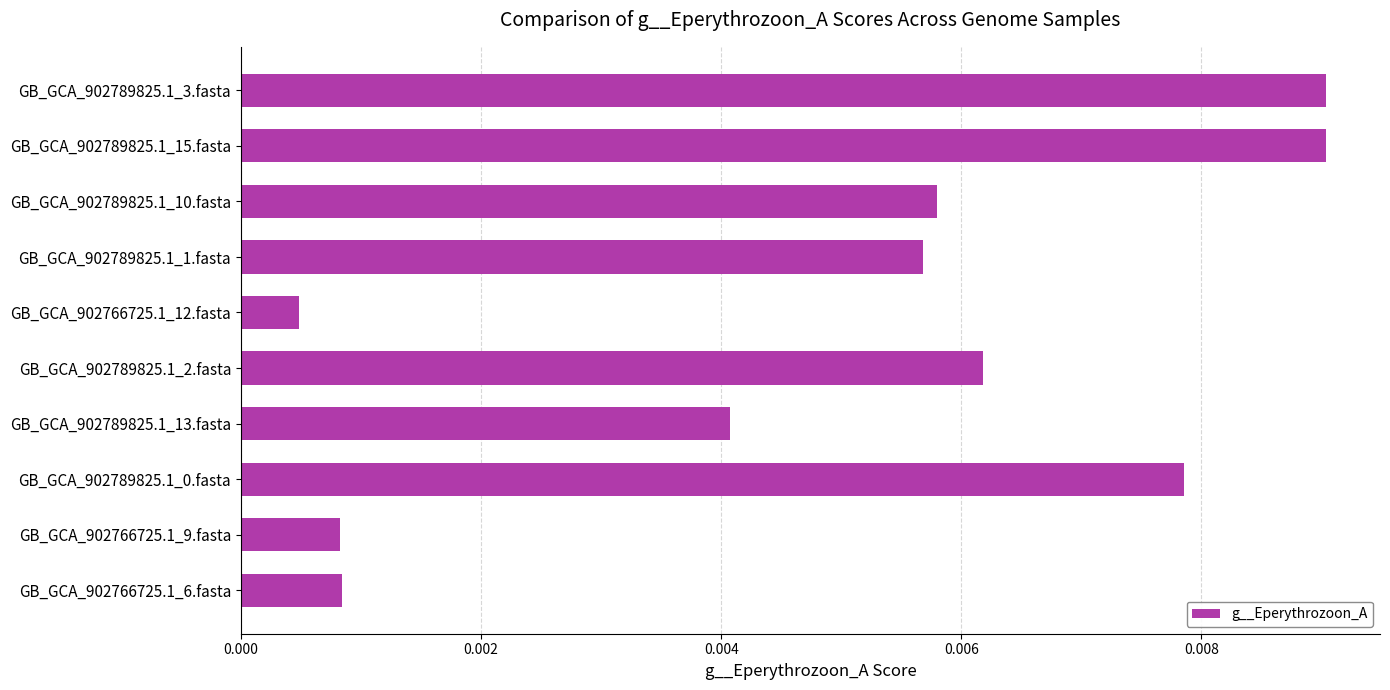

Which category has the lowest value across all series?

GB_GCA_902766725.1_12.fasta